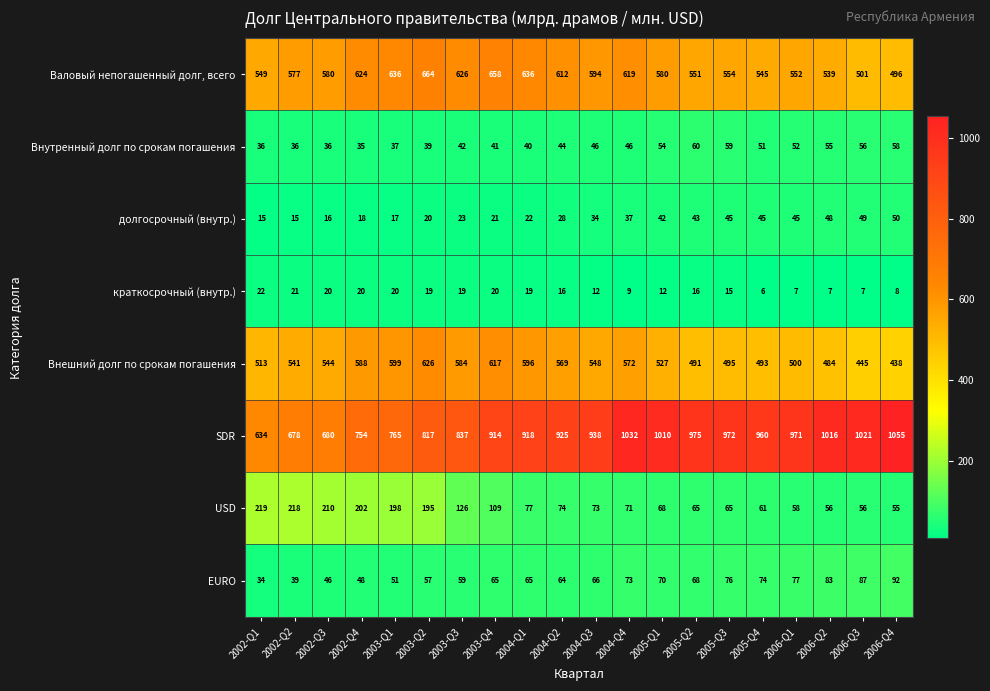

What is the difference between the maximum and second lowest values in the Валовый непогашенный долг, всего series?

163